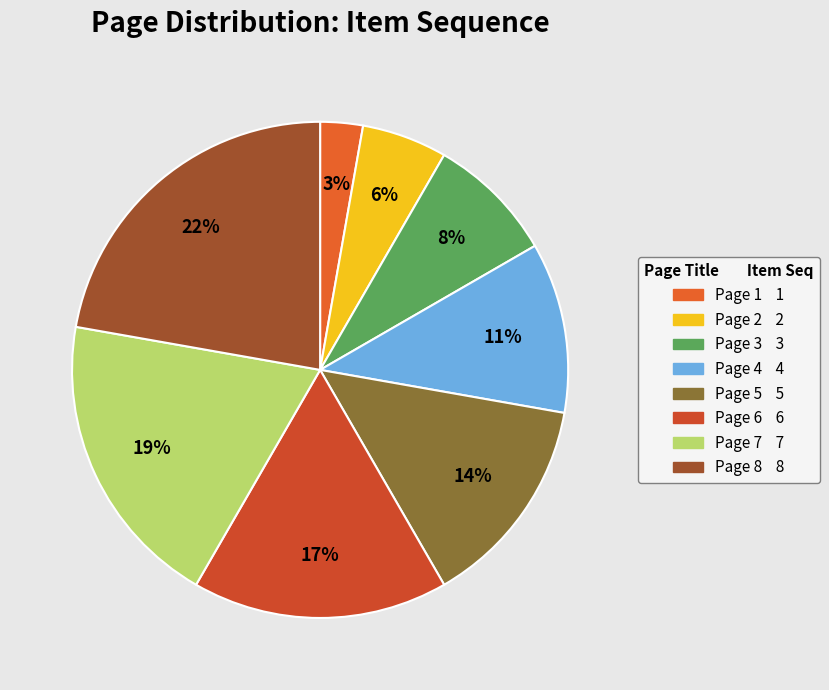

What is the ratio of the value at Page 4 to the value at Page 3?

1.3